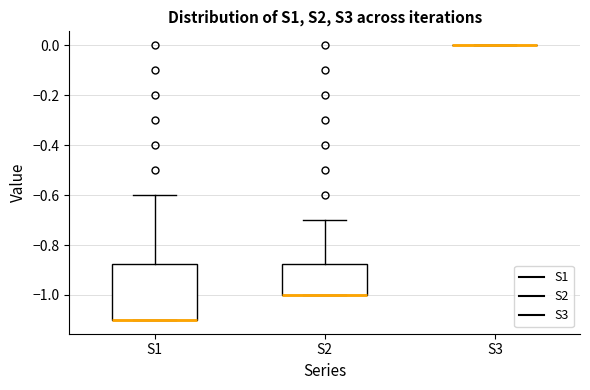

Reading left to right, transcribe this box plot: for each box, give where its median line is, the range the box spans, and where its two whiskers end, as read against the y-axis. The values are not printed on the chart, so give them approximately, as read against the axis.

S1: median -1.10 (drawn on the box's lower edge), box -1.10 to -0.88, whiskers -1.10 to -0.60
S2: median -1.00 (drawn on the box's lower edge), box -1.00 to -0.88, whiskers -1.00 to -0.70
S3: box collapsed to a line at 0.00, whiskers 0.00 to 0.00